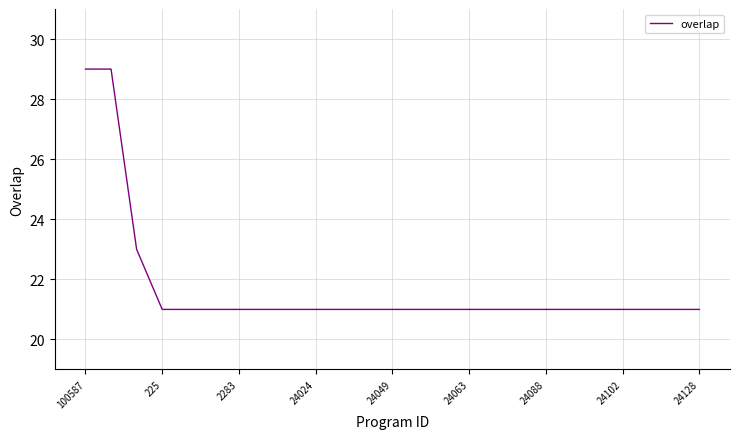

What is the maximum value shown in the chart?

29